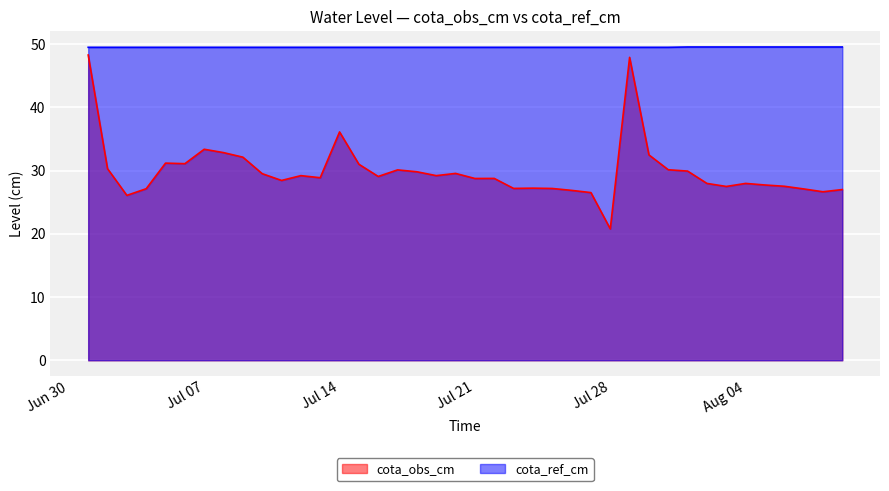

Count the number of categories in the chart.

40